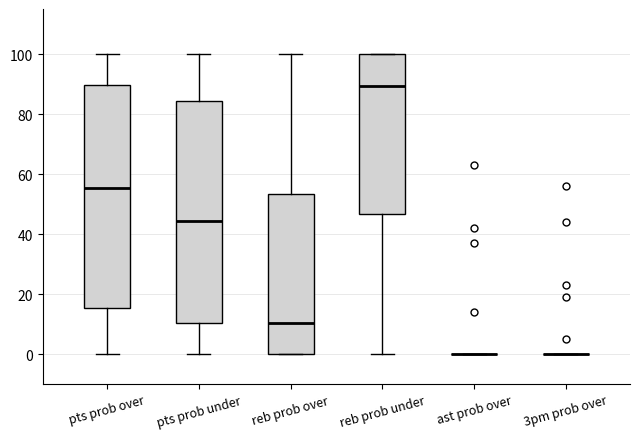

Reading left to right, transcribe this box plot: for each box, give where its median line is, the range the box spans, and where its two whiskers end, as read against the y-axis. The values are not printed on the chart, so give them approximately, as read against the axis.

pts prob over: median 56, box 16 to 90, whiskers 0 to 100
pts prob under: median 44, box 10 to 84, whiskers 0 to 100
reb prob over: median 10, box 0 to 54, whiskers 0 to 100
reb prob under: median 90, box 46 to 100, whiskers 0 to 100
ast prob over: box collapsed to a line at 0, whiskers 0 to 0
3pm prob over: box collapsed to a line at 0, whiskers 0 to 0